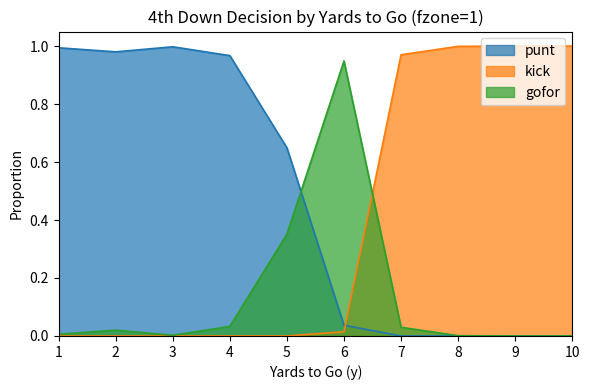

How many data points in punt are above 0?

6